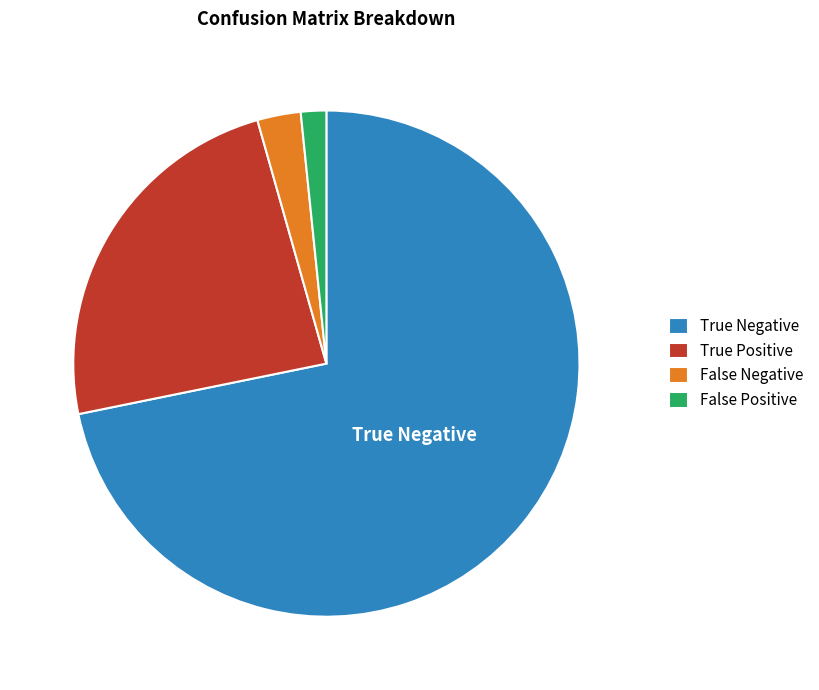

Rank the categories by value from lowest to highest.

False Positive, False Negative, True Positive, True Negative